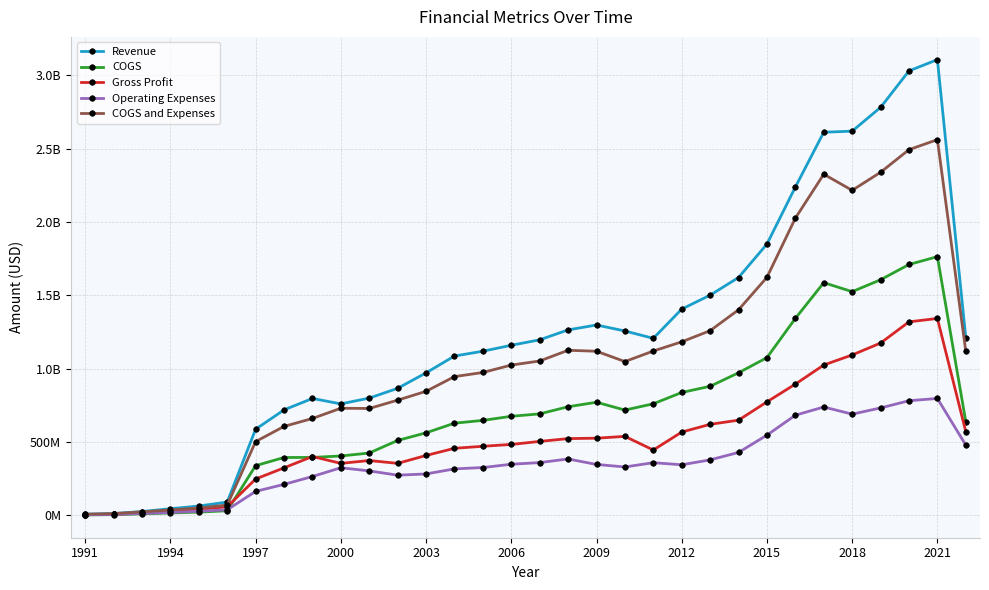

Rank the series by their maximum value, from highest to lowest.

Revenue, COGS and Expenses, COGS, Gross Profit, Operating Expenses